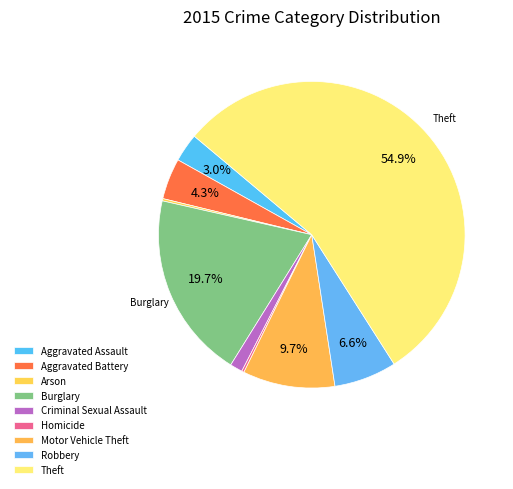

What percentage do Robbery and Homicide together represent?

6.8%